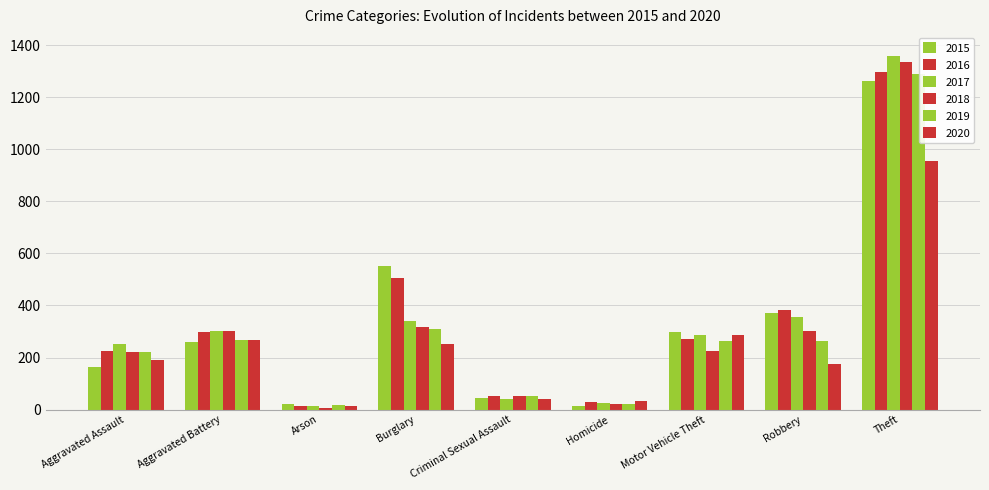

At which category does the chart reach its peak across all series?

Theft